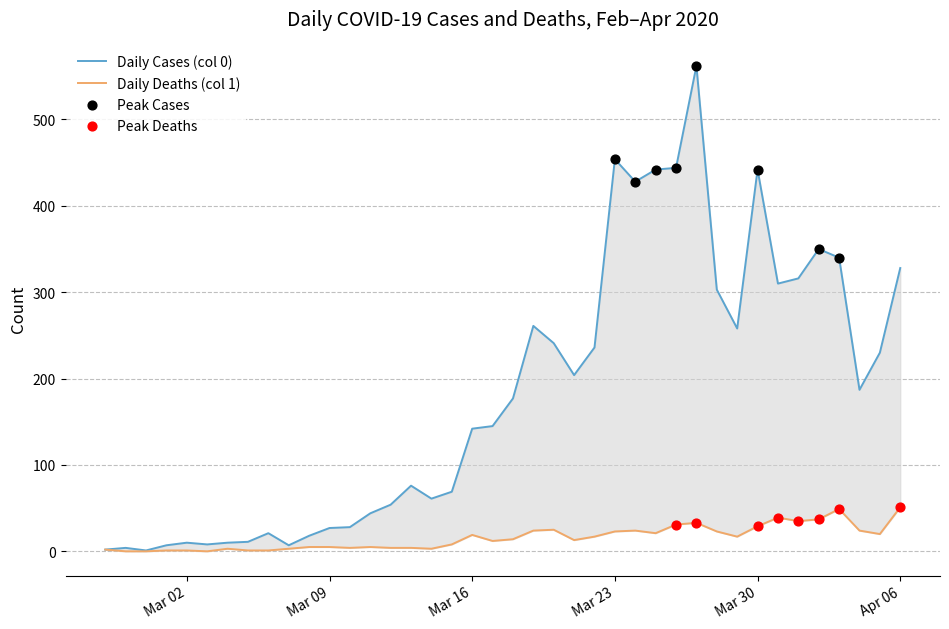

Which series reaches the maximum Y coordinate?

Daily Cases (col 0)